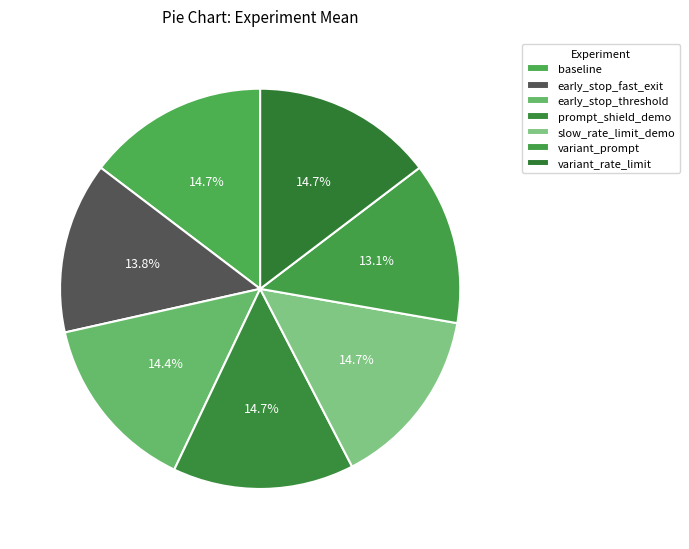

How many slices are in this pie chart?

7